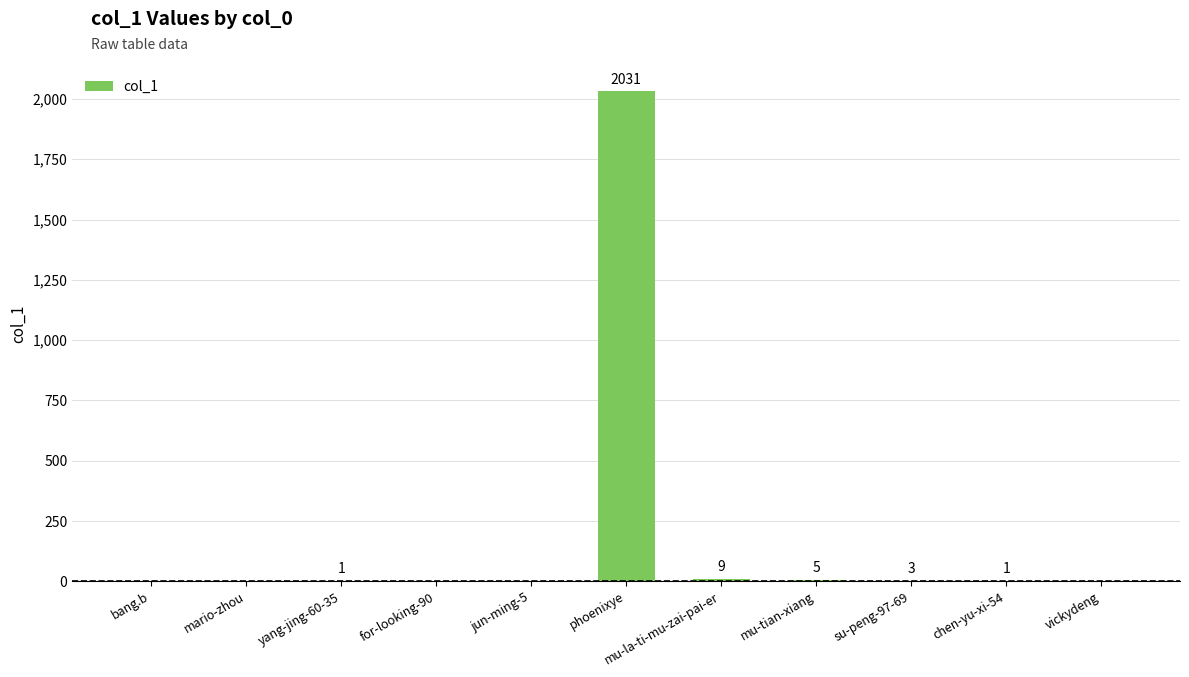

True or false: the data shows 0 at jun-ming-5.

True